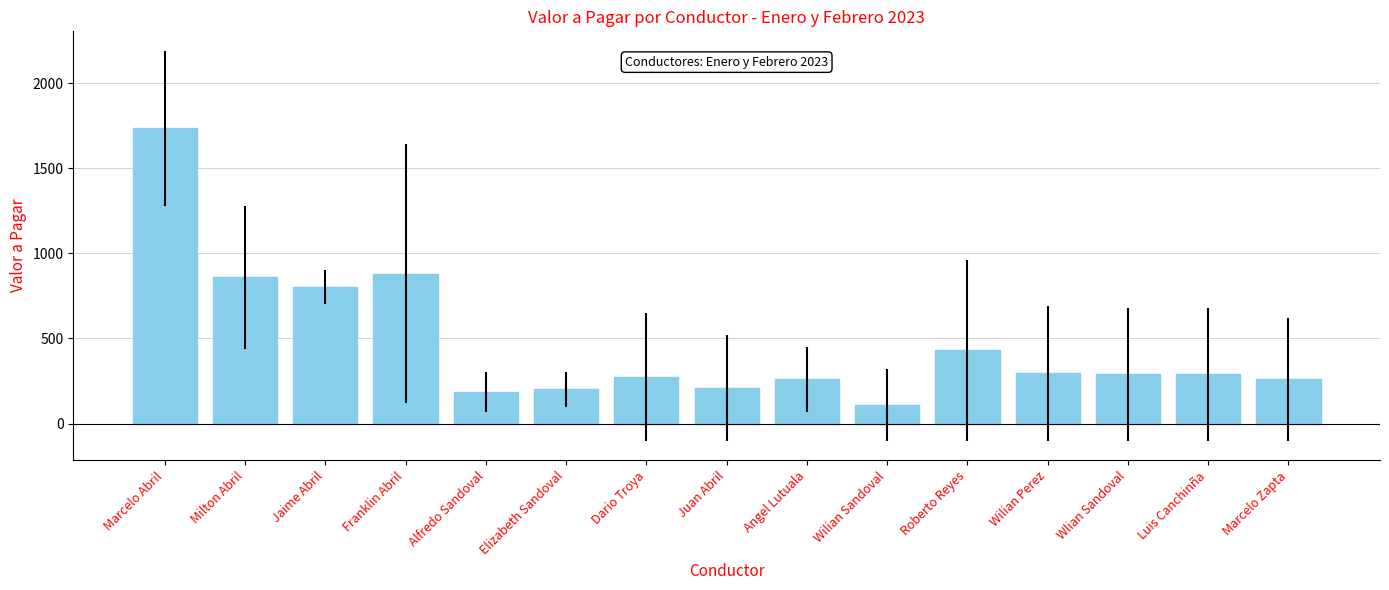

How many series are shown in this chart?

1